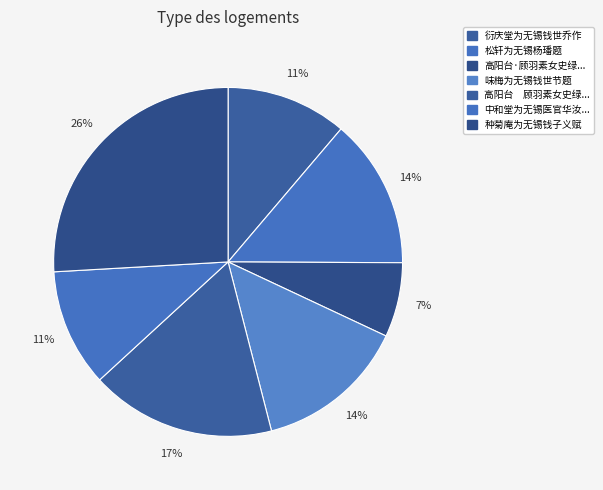

Count the number of slices in the pie.

7